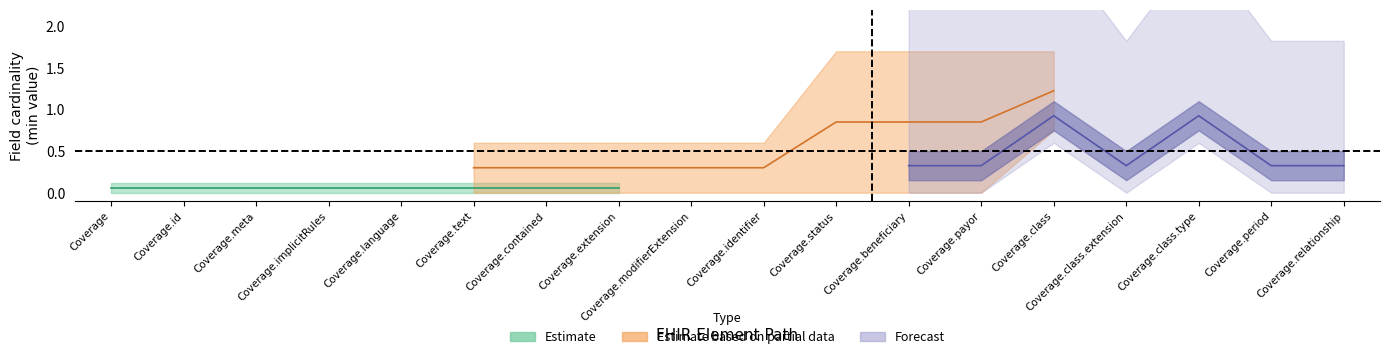

What is the sum of all Base_Min_values values?

5